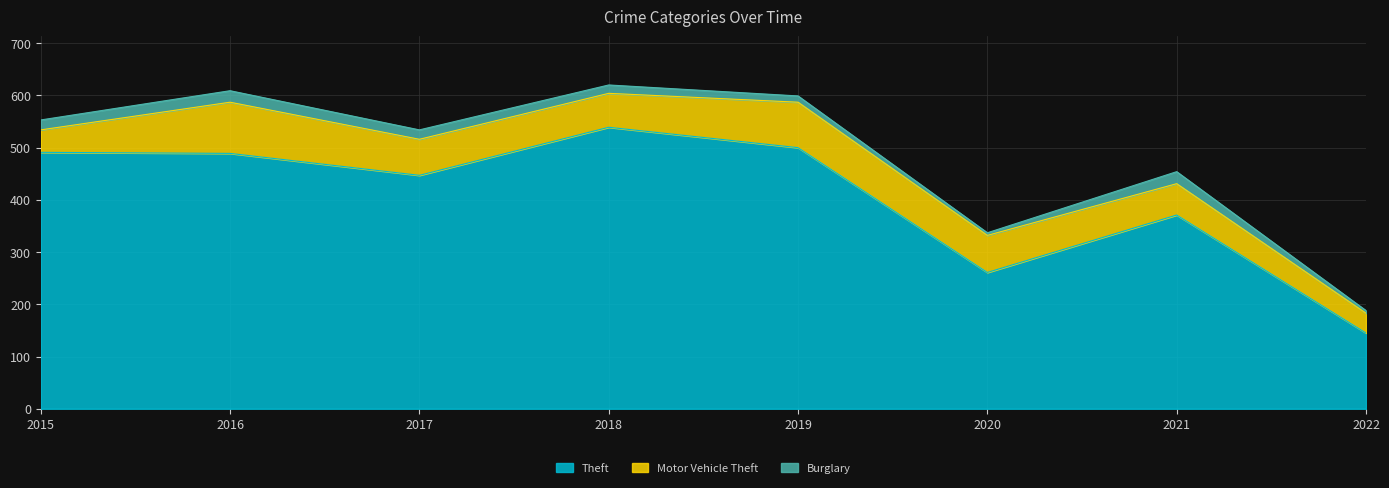

What is the maximum value for Motor Vehicle Theft?

98